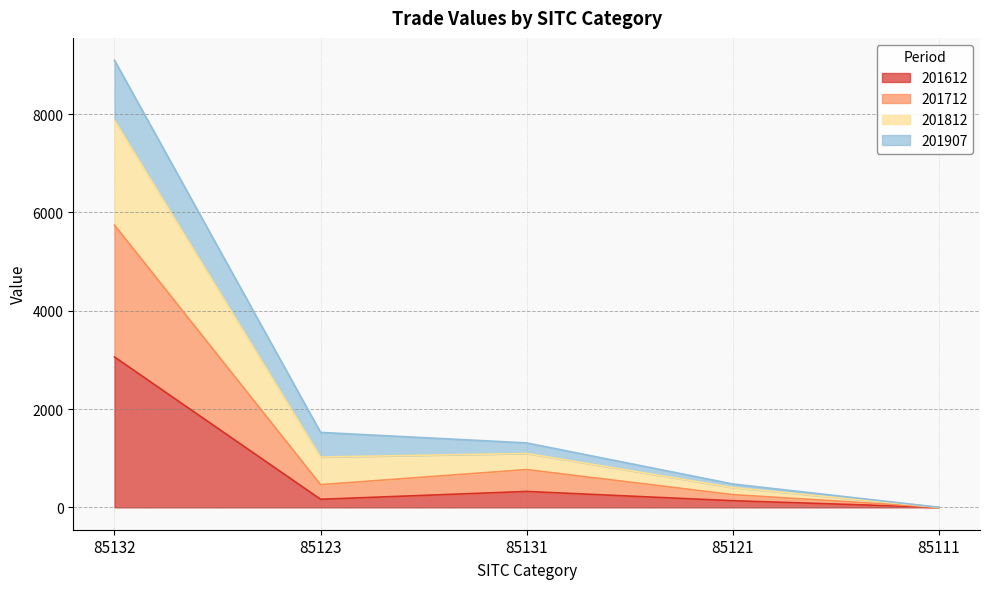

Does the chart have visible grid lines?

Yes